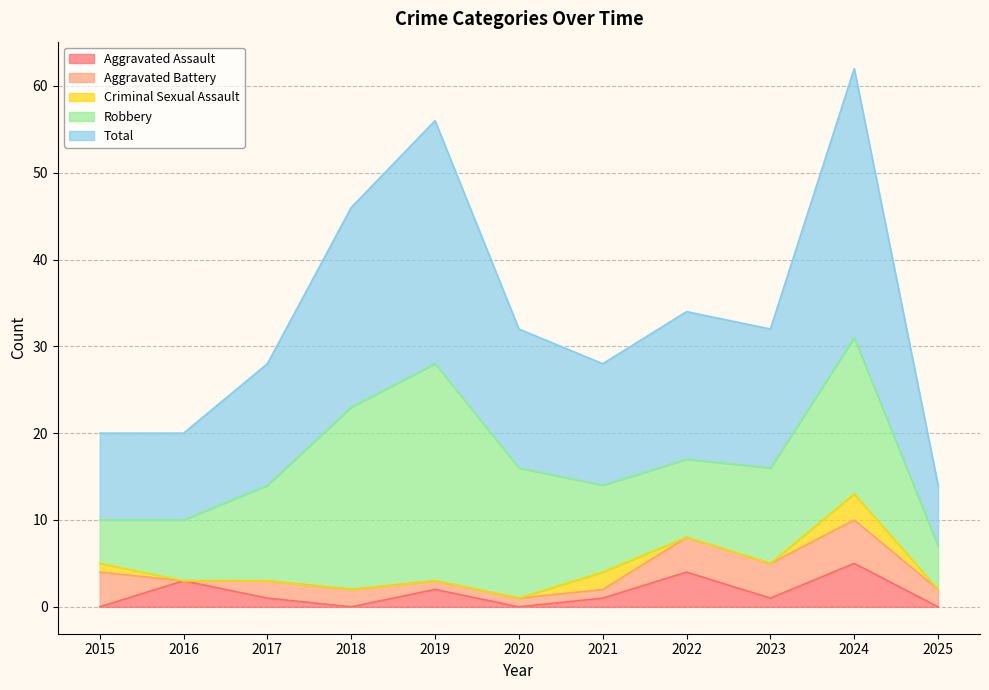

How many values in Aggravated Battery are above zero?

10